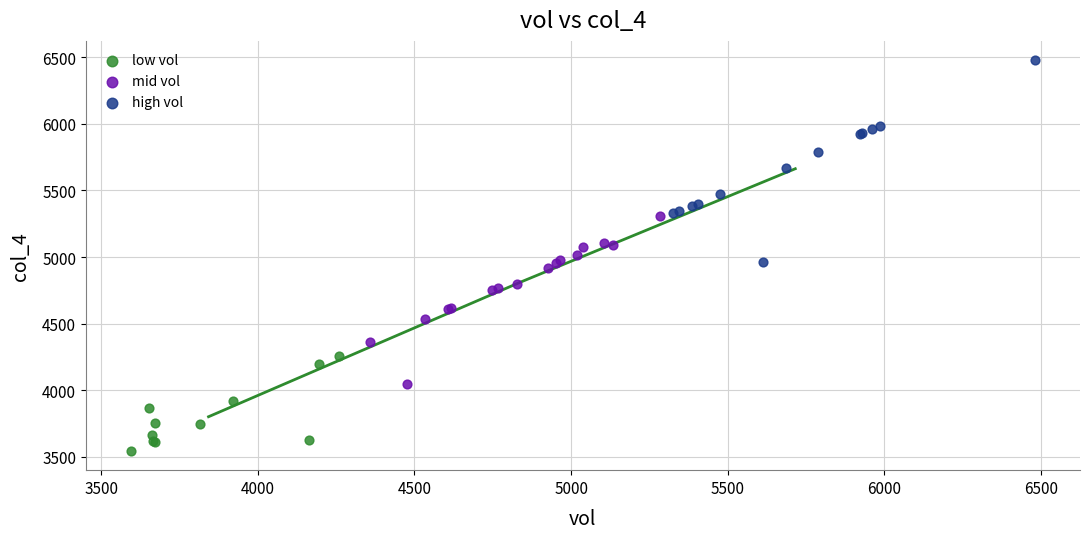

Which series contains the highest Y value?

high vol